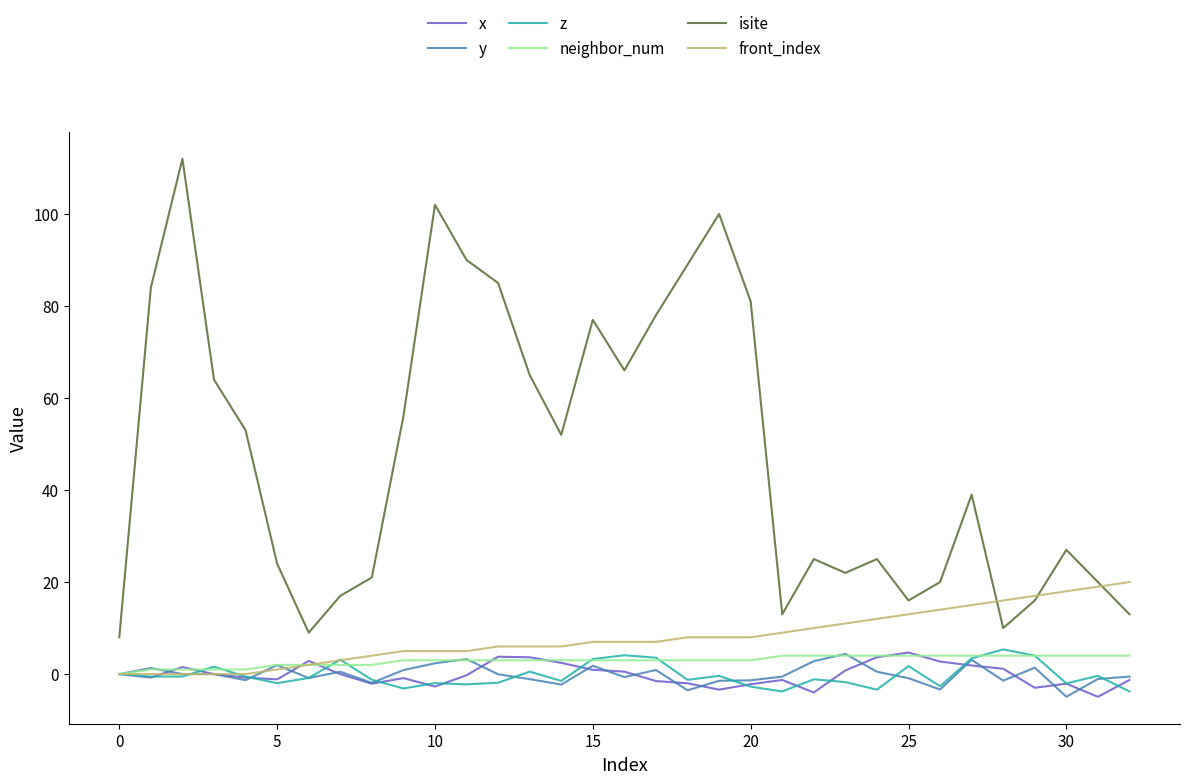

True or false: y and isite intersect in this chart.

False